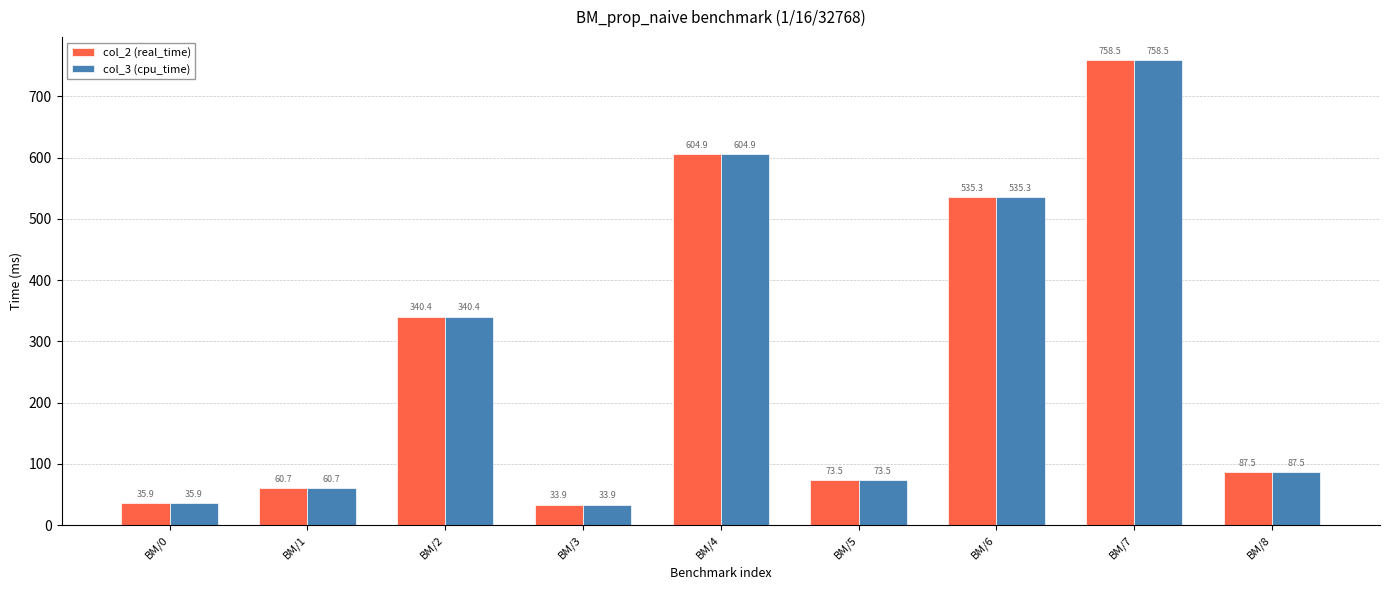

The col_3 (cpu_time) series shows 129.1 at BM/8. True or false?

False